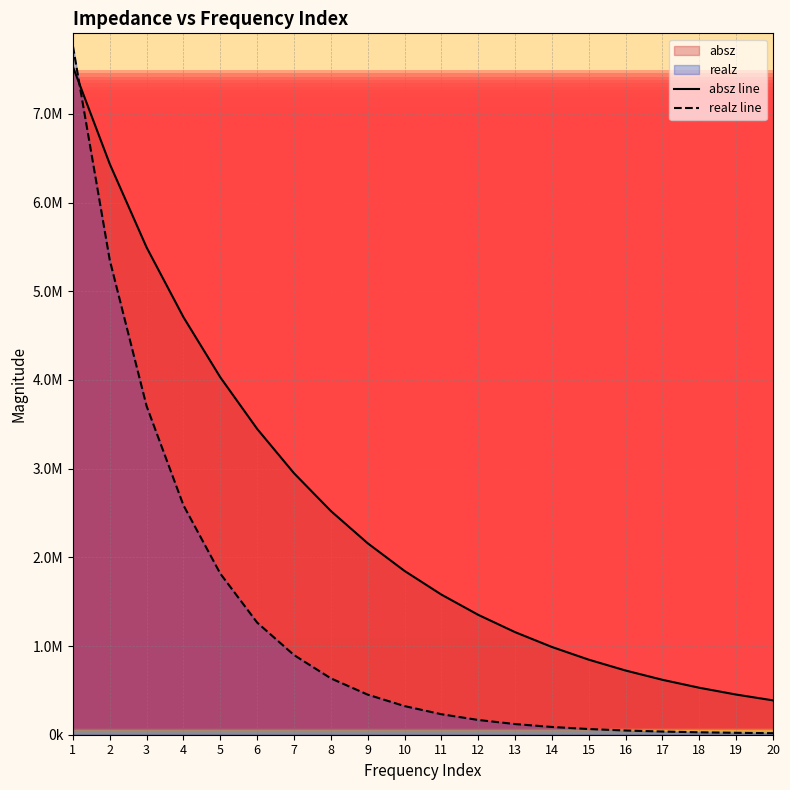

True or false: realz line and absz line intersect in this chart.

True